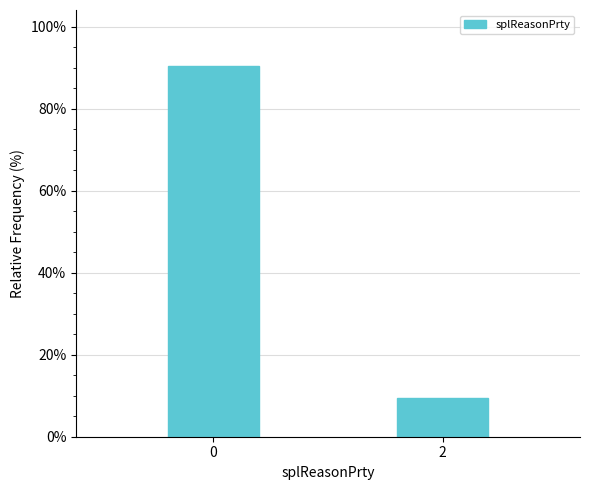

What is the average value?

50.0